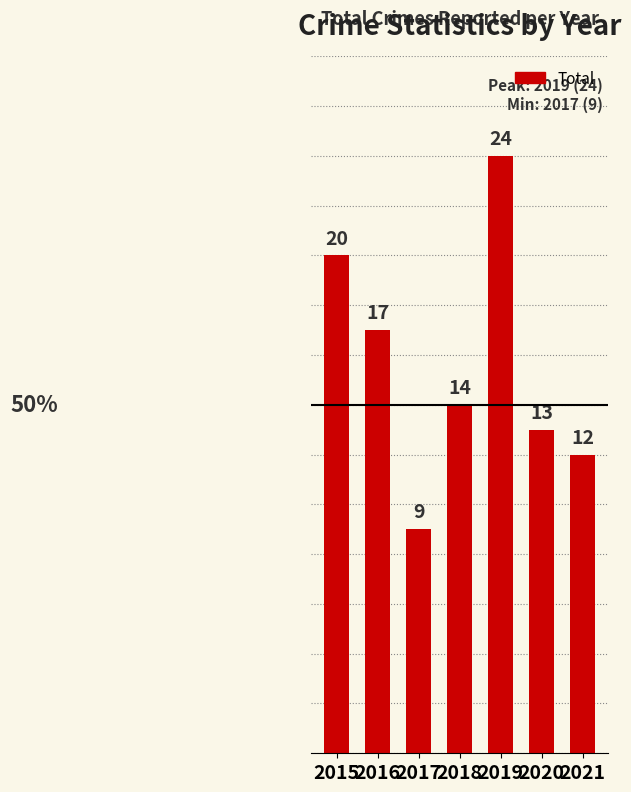

Count the number of categories in the chart.

7